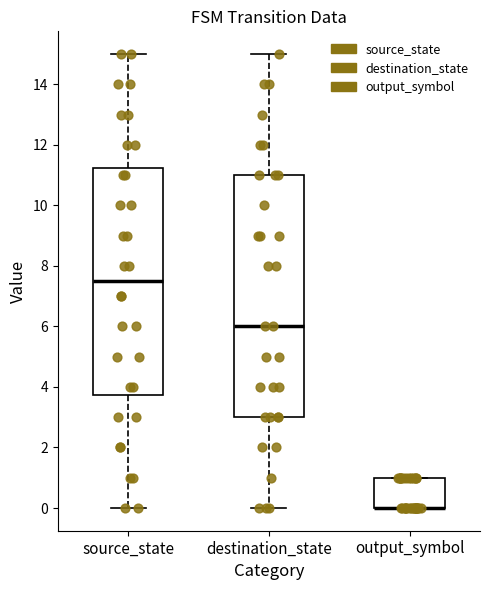

Reading left to right, read every box against the y-axis: the position of its median line, the range the box covers, and the ends of its whiskers. The values are not printed on the chart, so give them approximately, as read against the axis.

source_state: median 7.6, box 3.8 to 11.2, whiskers 0.0 to 15.0
destination_state: median 6.0, box 3.0 to 11.0, whiskers 0.0 to 15.0
output_symbol: median 0.0 (drawn on the box's lower edge), box 0.0 to 1.0, whiskers 0.0 to 1.0